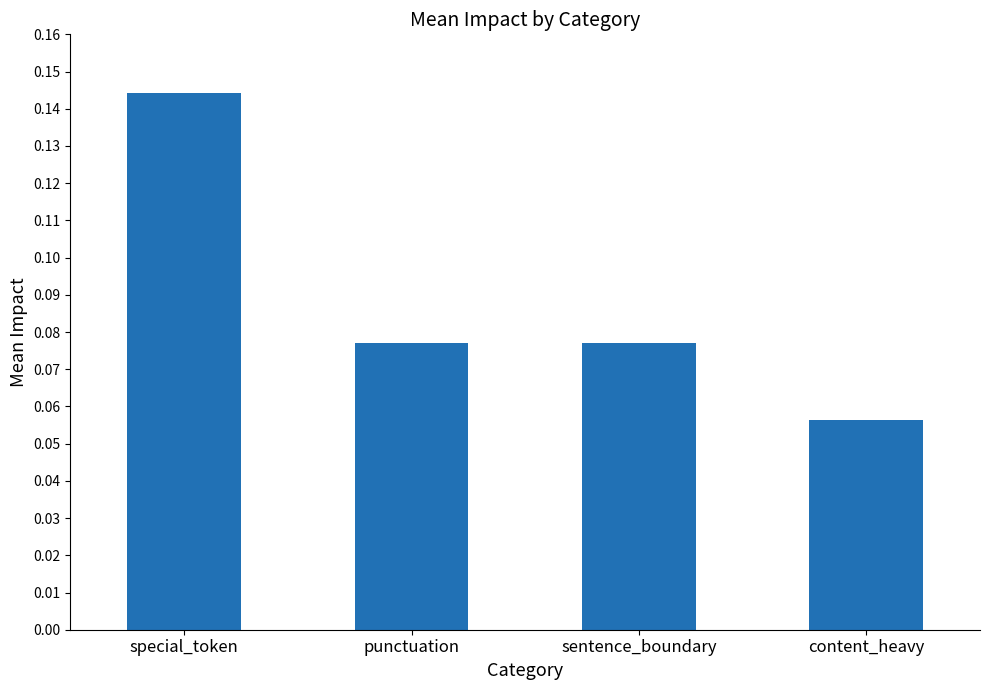

Which label corresponds to the largest value in the chart?

special_token